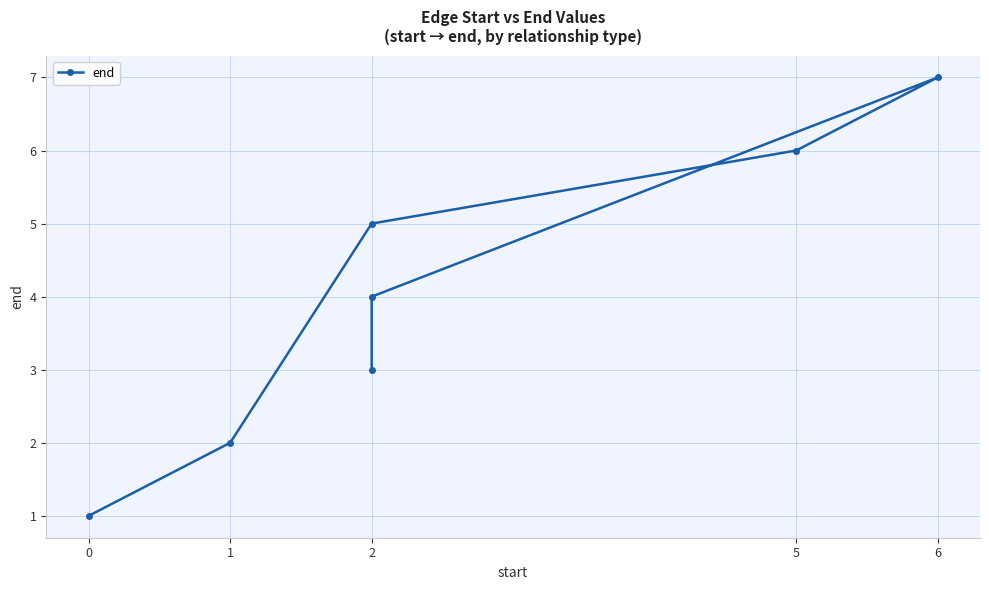

How many distinct data groups are displayed?

1